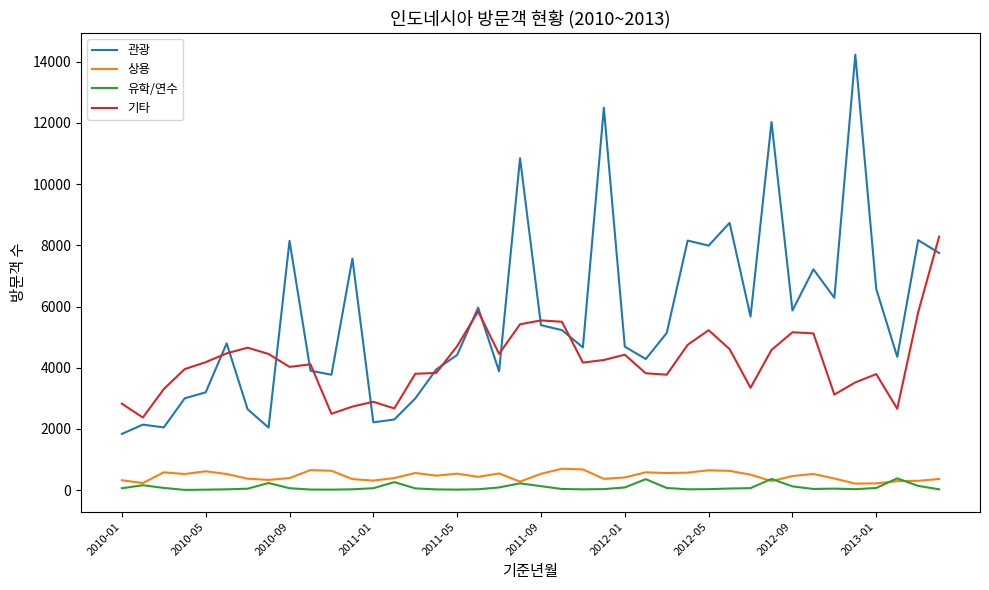

Which series has the largest range (max minus min)?

관광